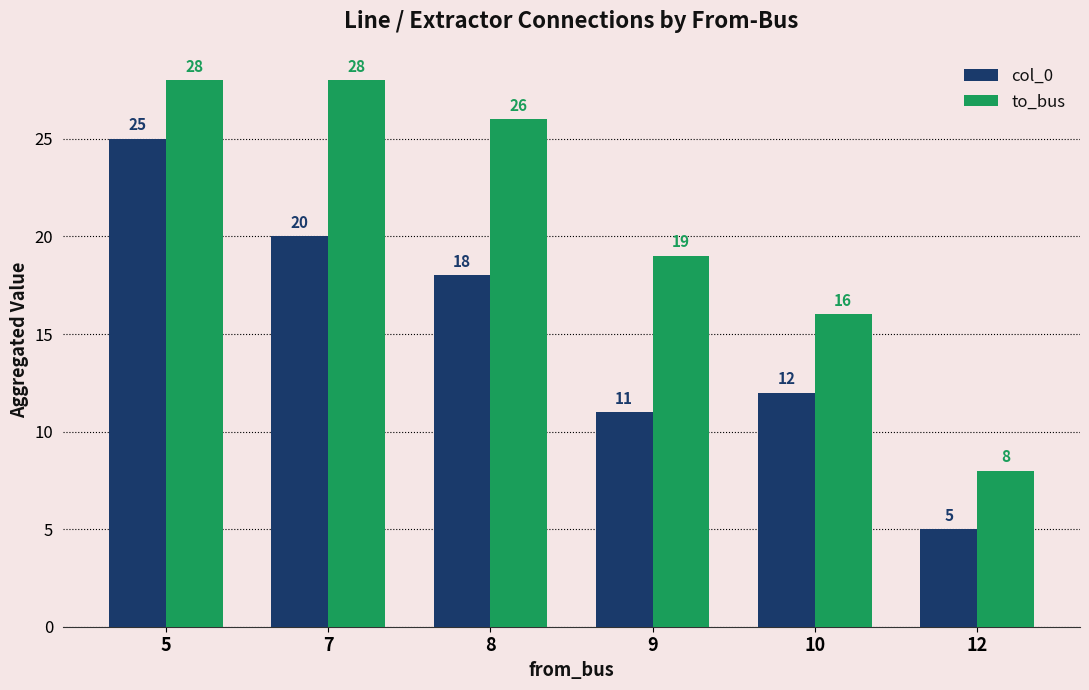

Reading left to right, transcribe all the data shown in this chart.

col_0: 25	20	18	11	12	5
to_bus: 28	28	26	19	16	8